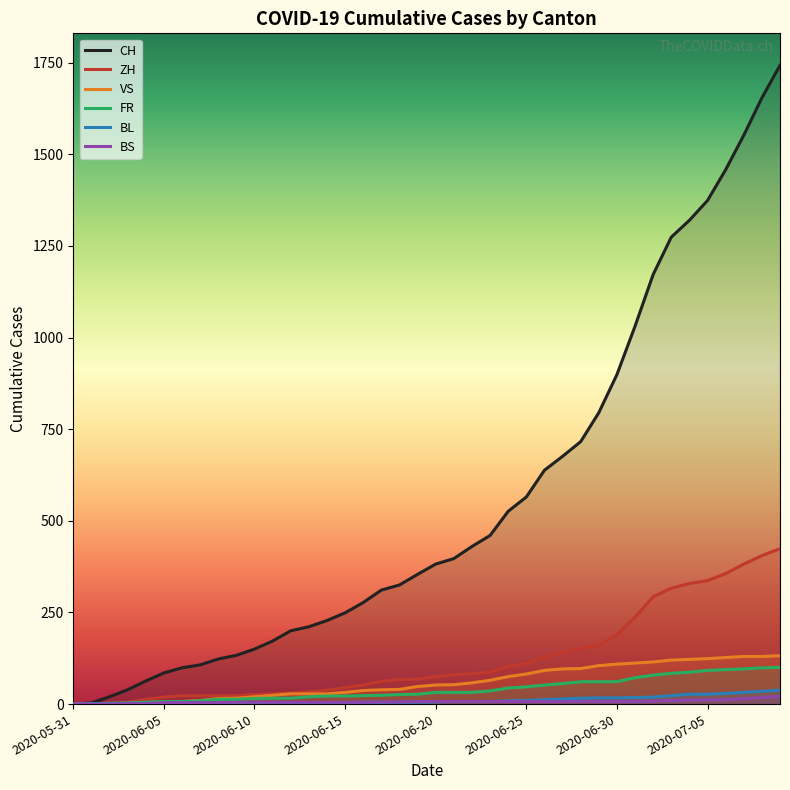

Between 12 and 31, which series saw the biggest shift?

CH